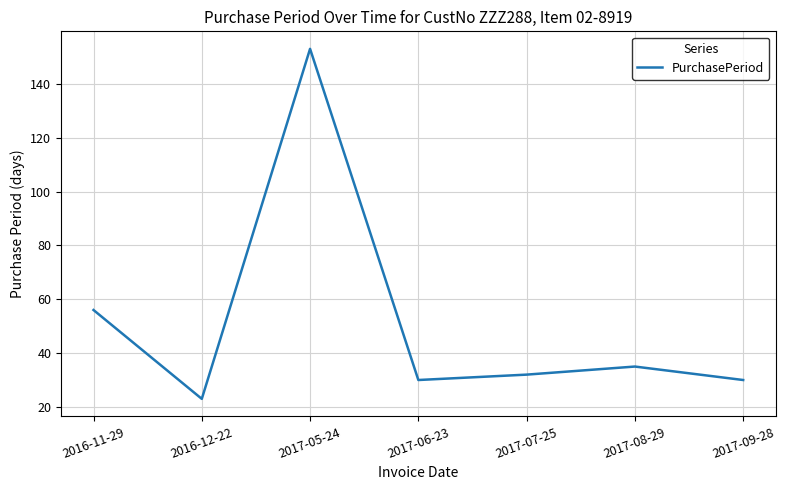

Where is the data nearest to the value 88?

2016-11-29